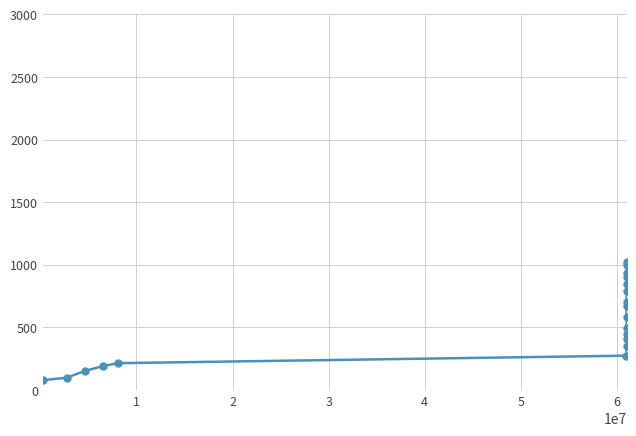

What is the average value?

534